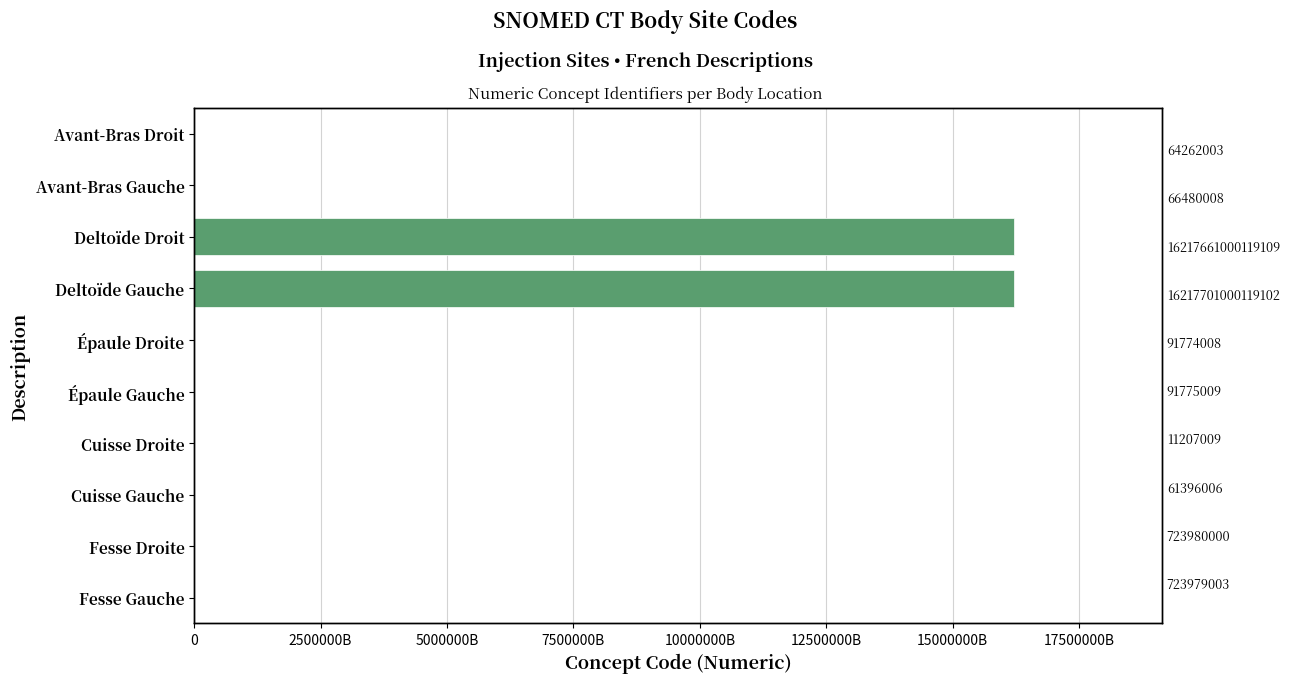

Which has a higher value, Cuisse Droite or Épaule Gauche?

Épaule Gauche